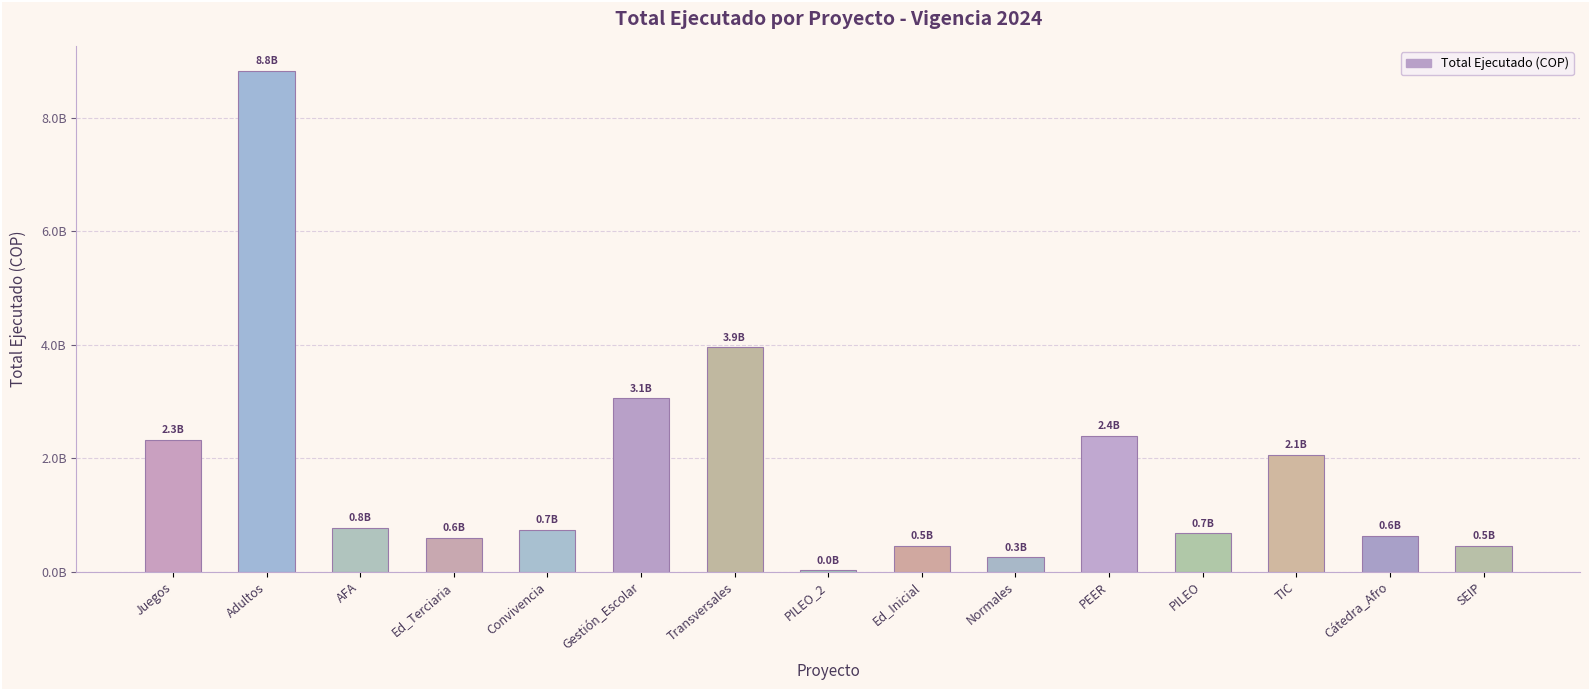

The chart shows a value of 452752053 at SEIP. True or false?

True